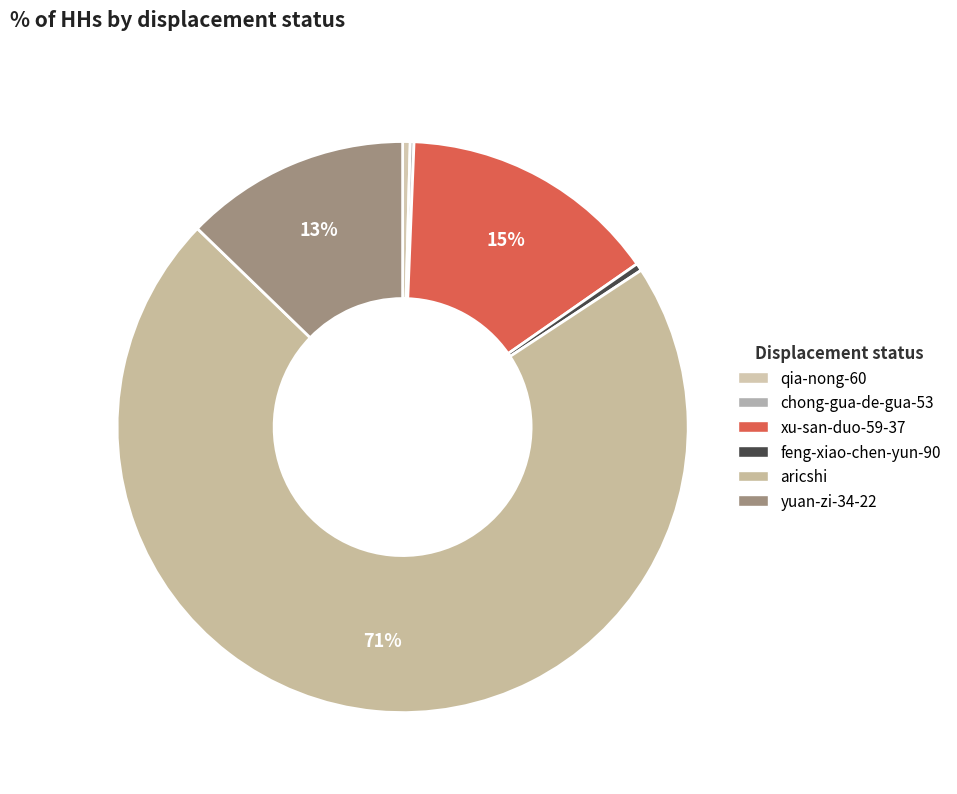

Count the number of slices in the pie.

6